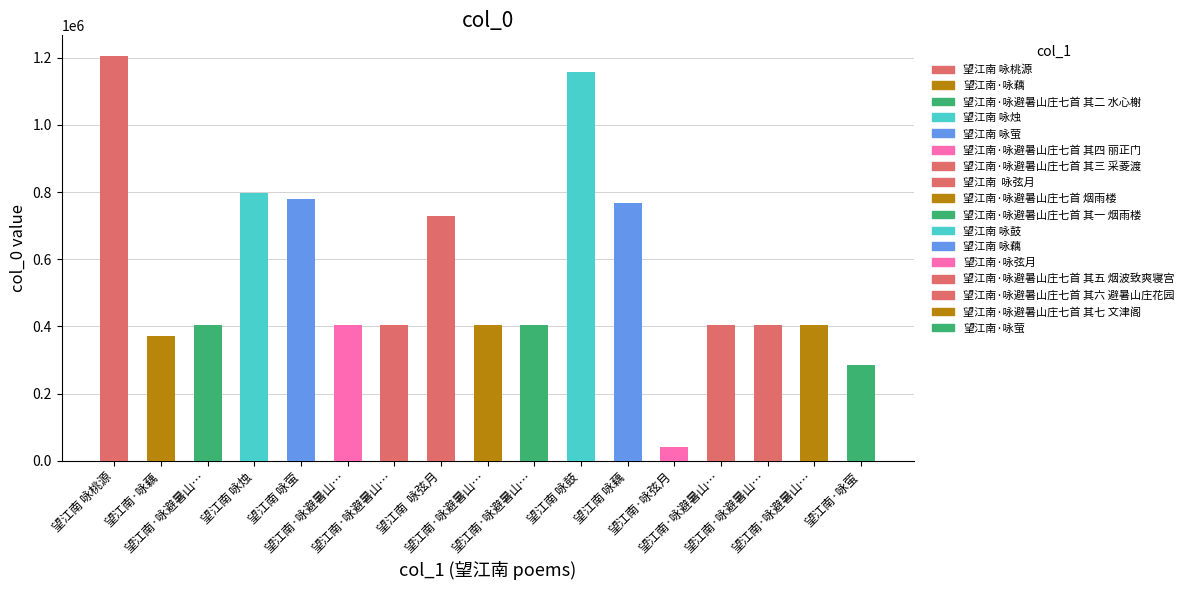

What is the ratio of the value at 望江南 咏鼓 to the value at 望江南·咏藕?

3.1